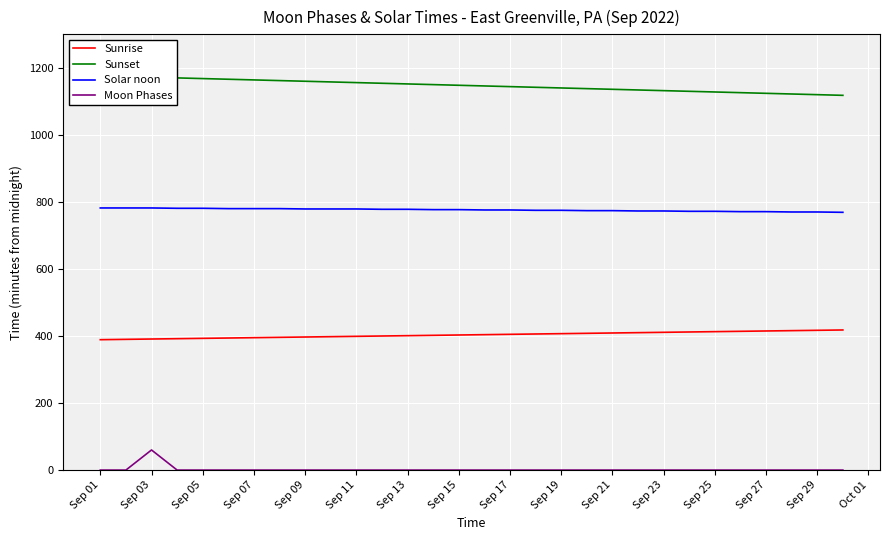

True or false: Sunrise and Solar noon intersect in this chart.

False